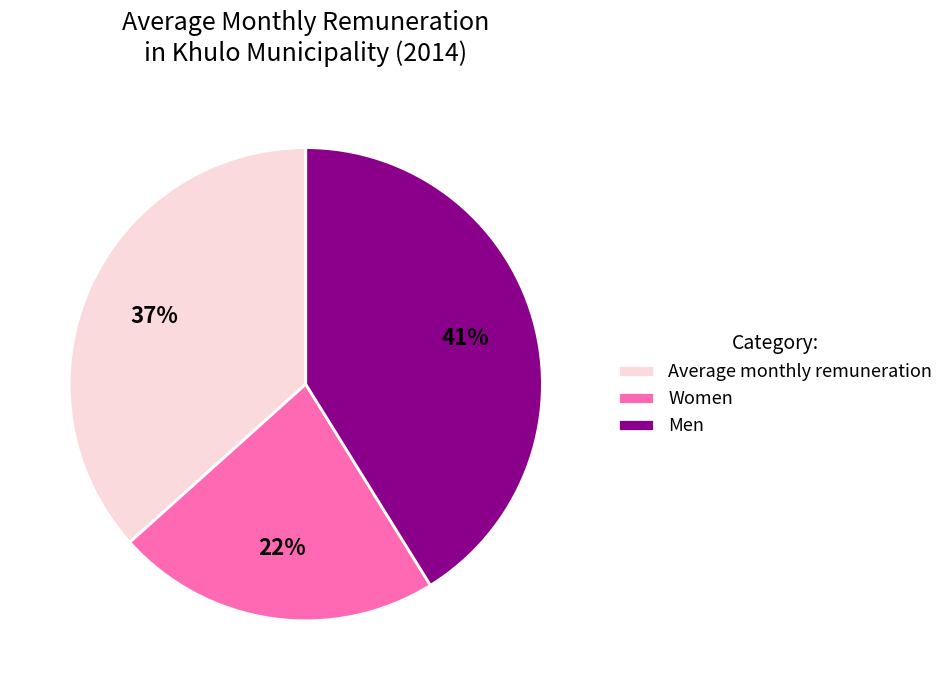

What percentage is the Average monthly remuneration slice, to the nearest percent?

37%